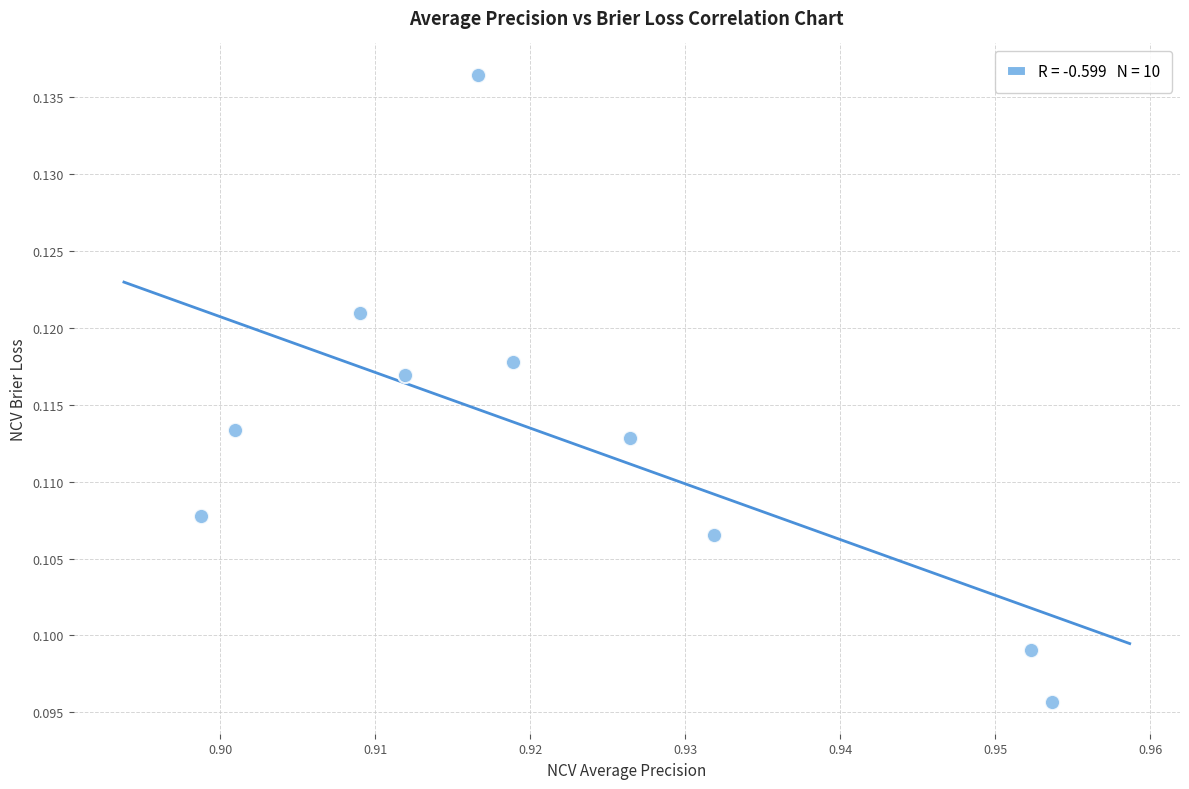

What is the average X value?

0.9